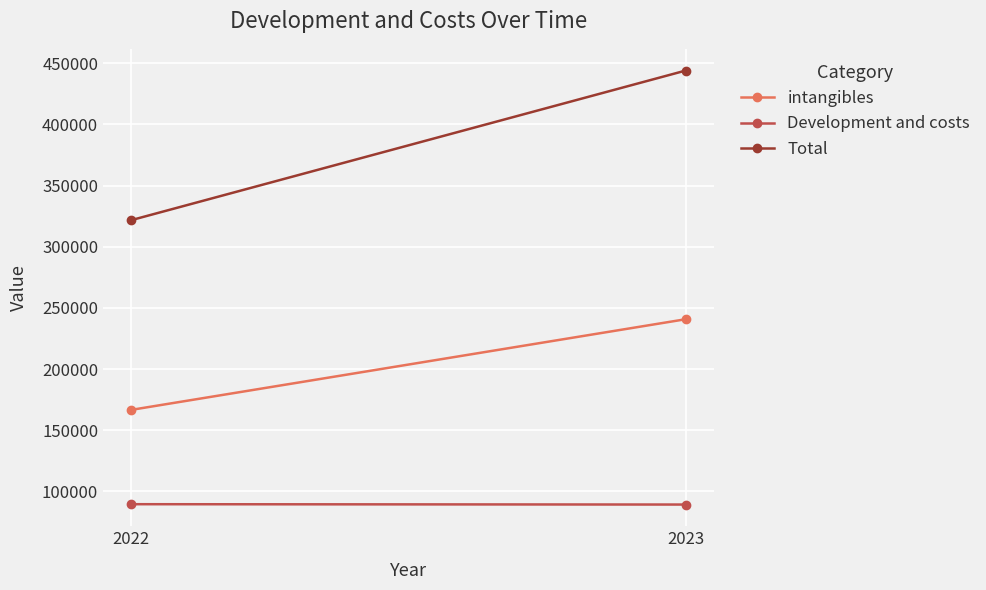

Which series has the largest total across all categories?

Total